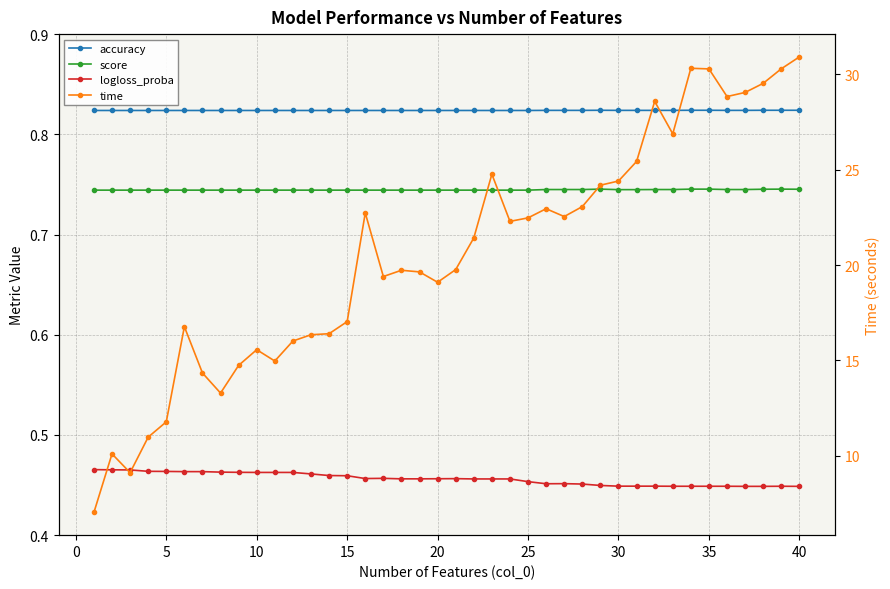

Does the chart have visible grid lines?

Yes